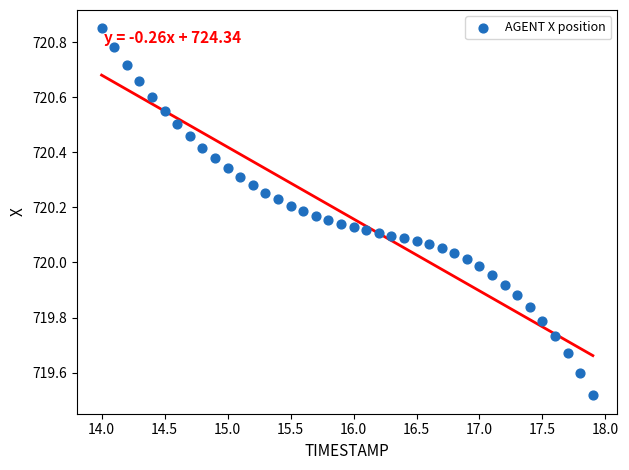

What is the range of Y values (max minus min)?

1.3